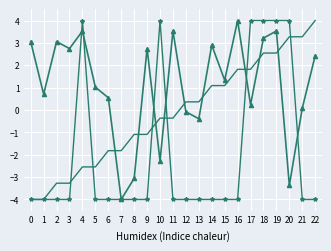

What is the difference between the highest and lowest values at 13?

4.4